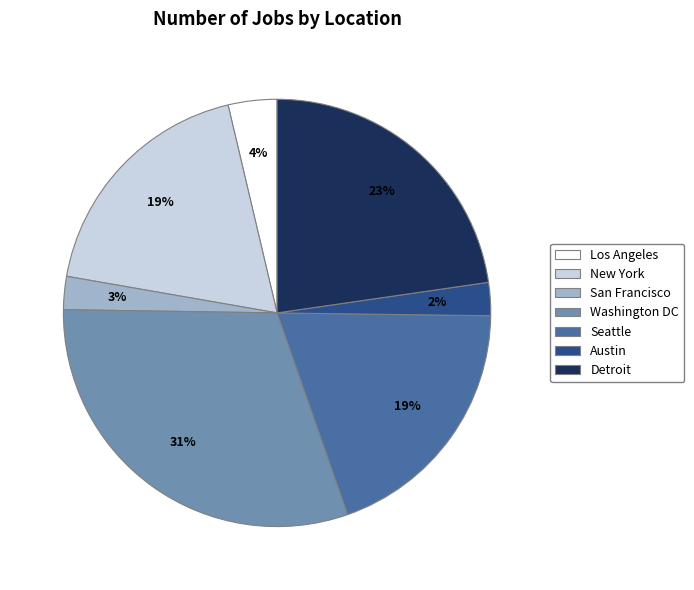

How many slices are in this pie chart?

7